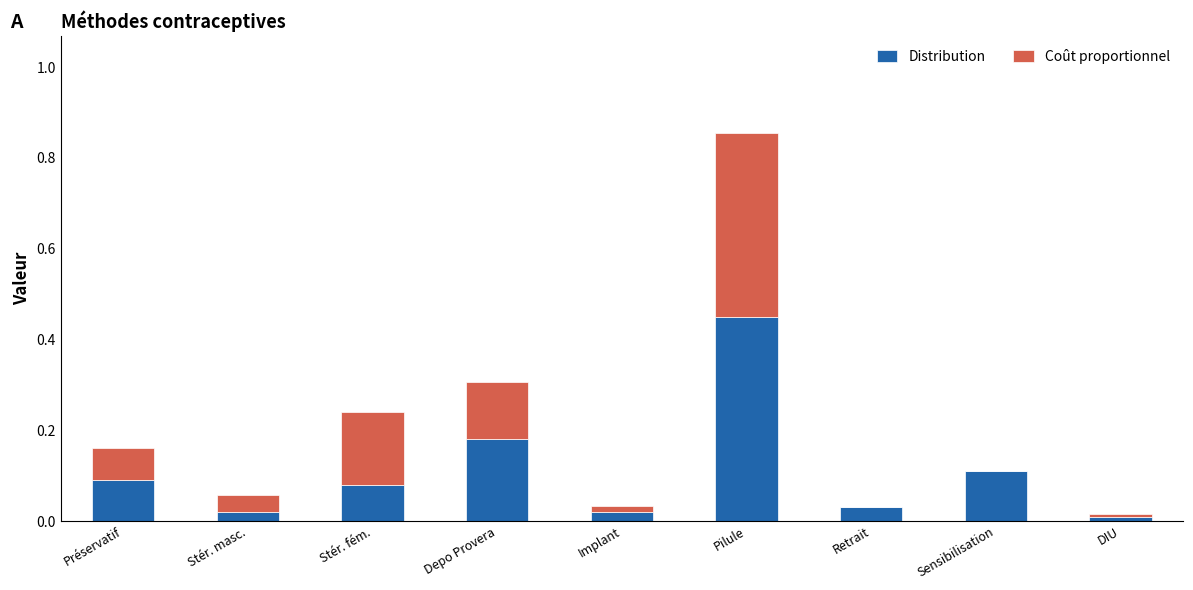

How many distinct data groups are displayed?

2